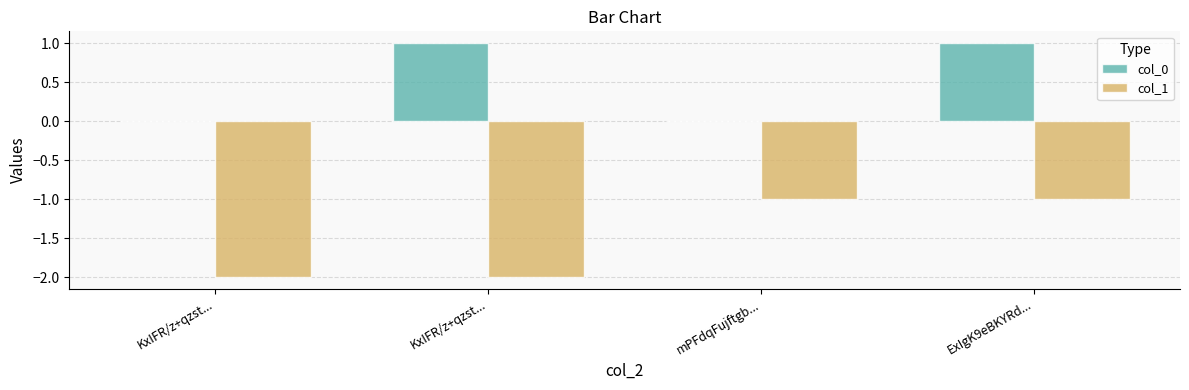

At which label does col_0 reach its peak?

KxIFR/z+qzst...